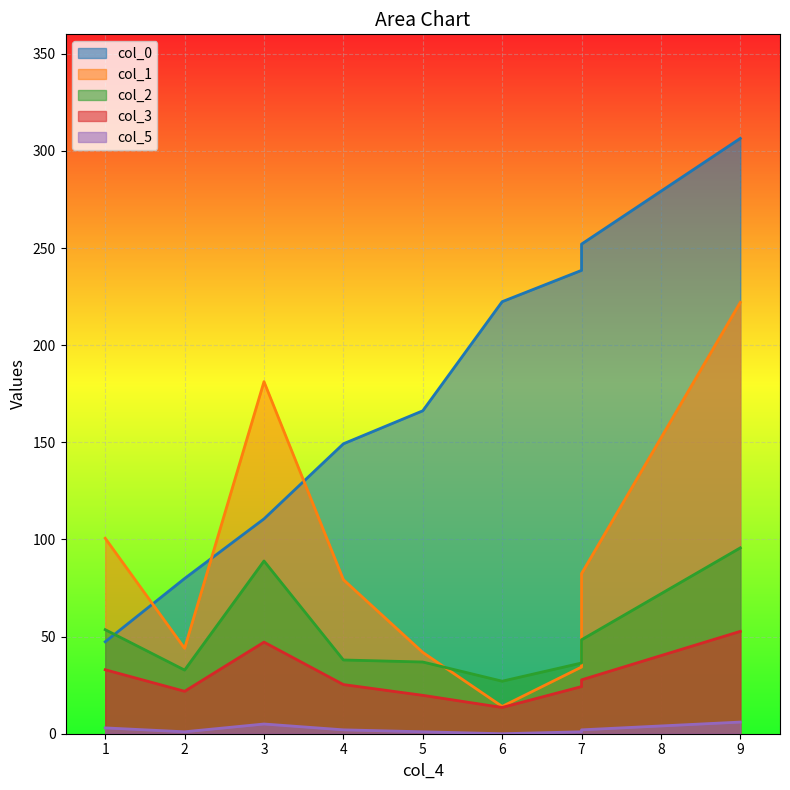

How many categories are shown in the chart?

9